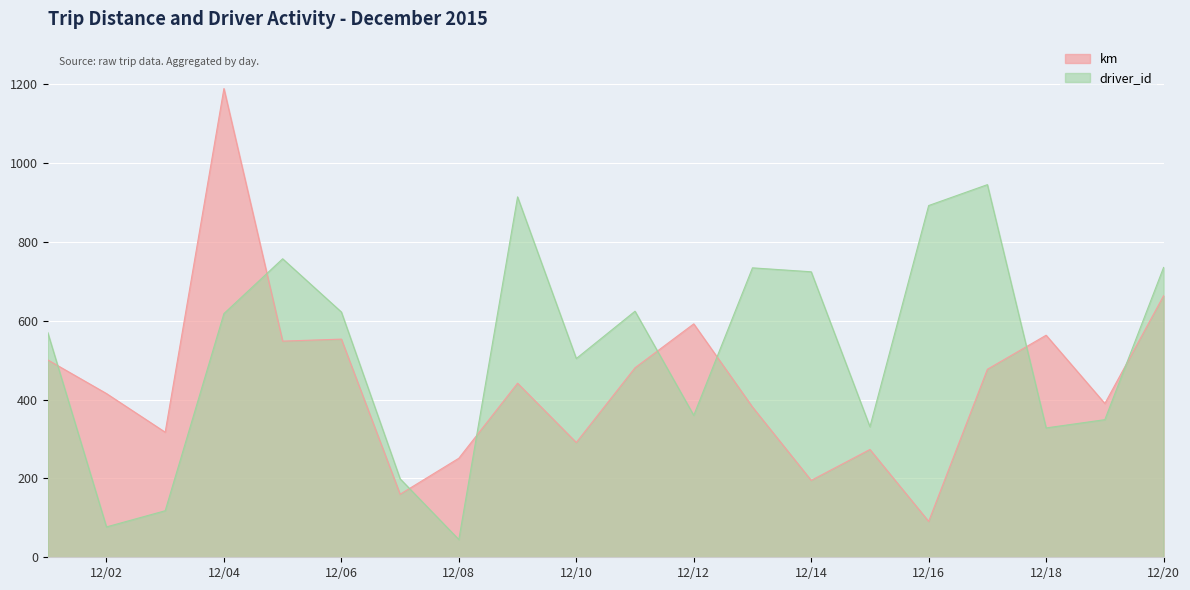

What is the value of the km point at the 17th from the left?

476.8